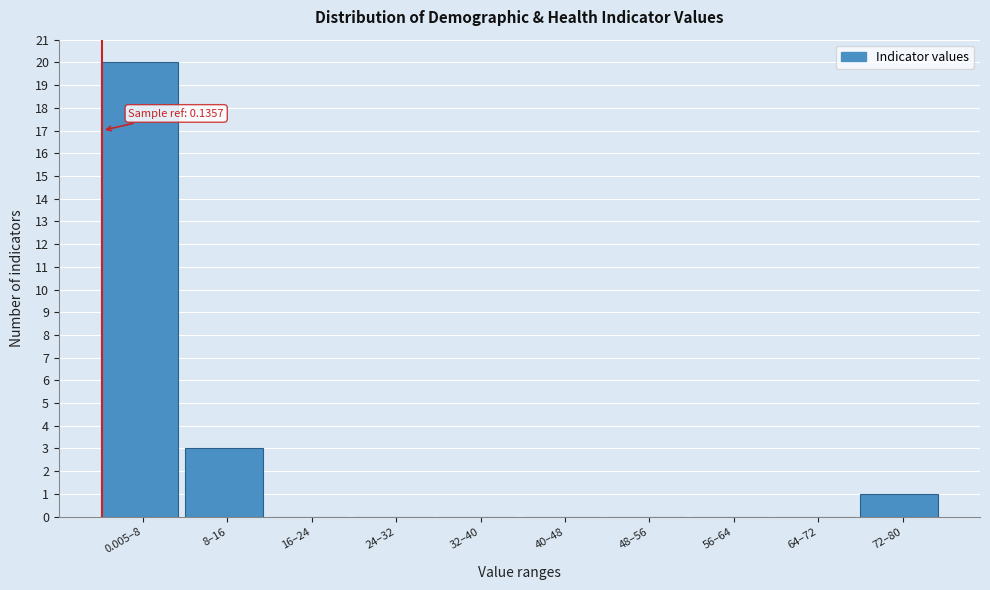

Reading left to right, extract all data points from this chart.

0.005–8=20	8–16=3	16–24=0	24–32=0	32–40=0	40–48=0	48–56=0	56–64=0	64–72=0	72–80=1